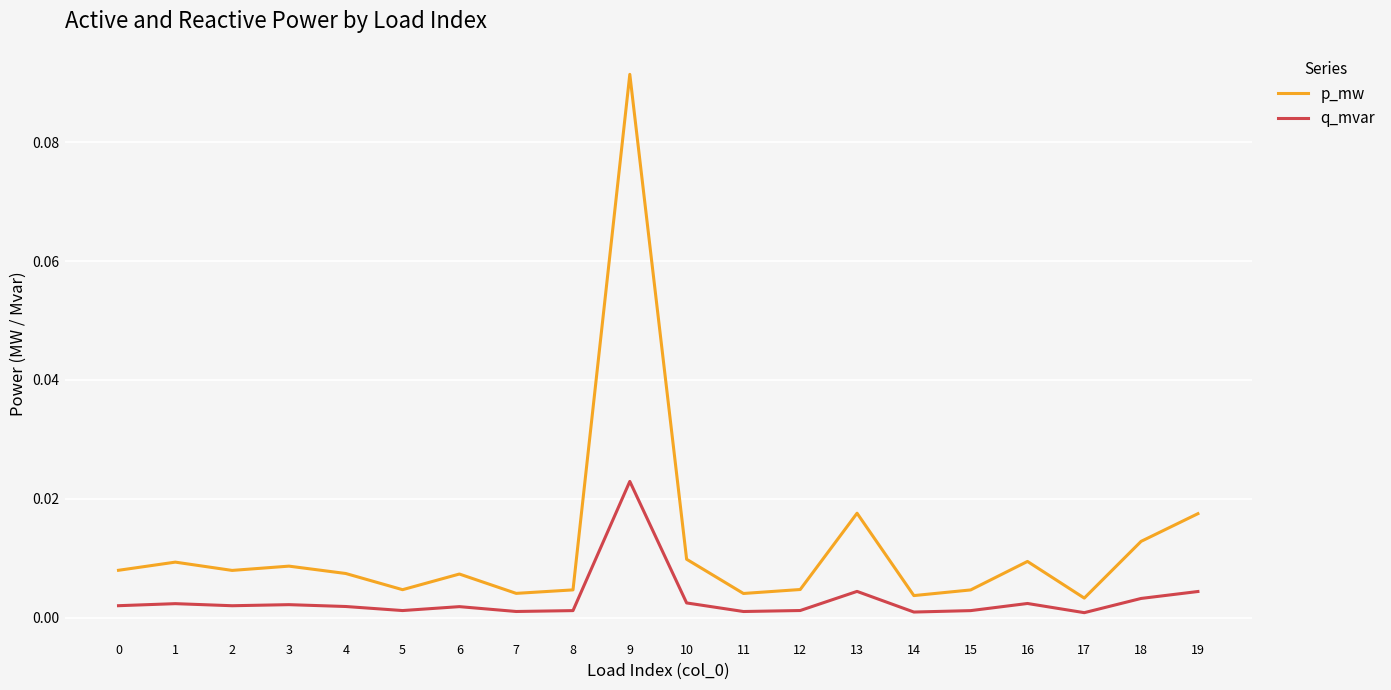

Which series has the largest range (max minus min)?

p_mw